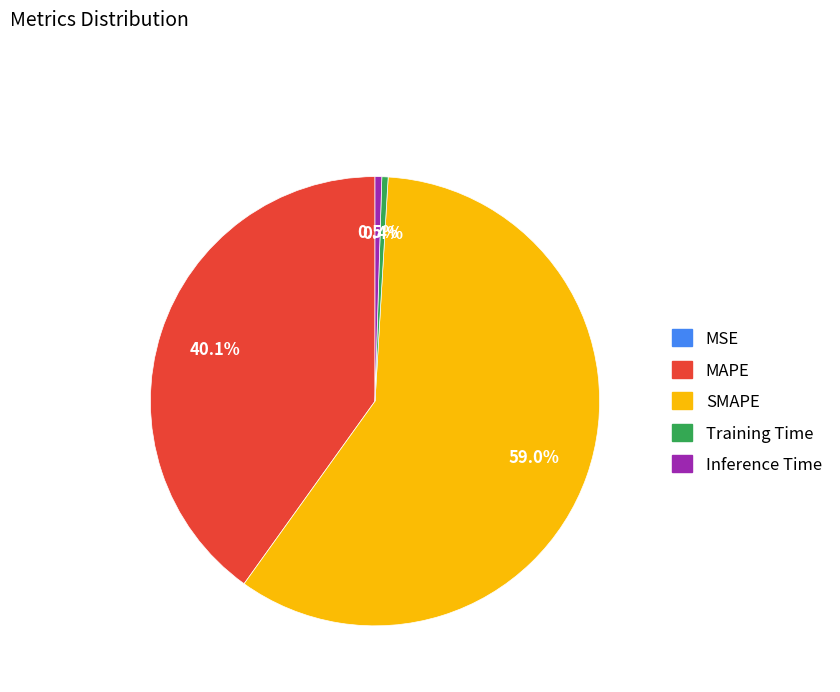

What is the largest slice in the pie chart?

SMAPE